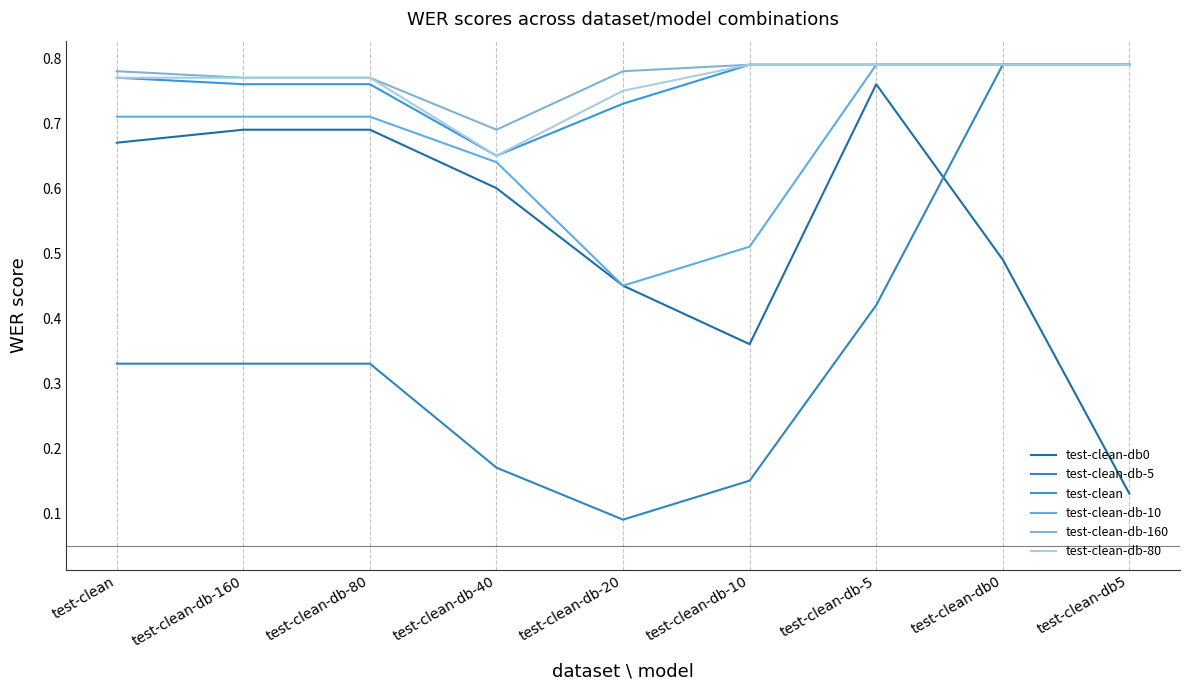

Is this an area chart (filled region under the line)?

No